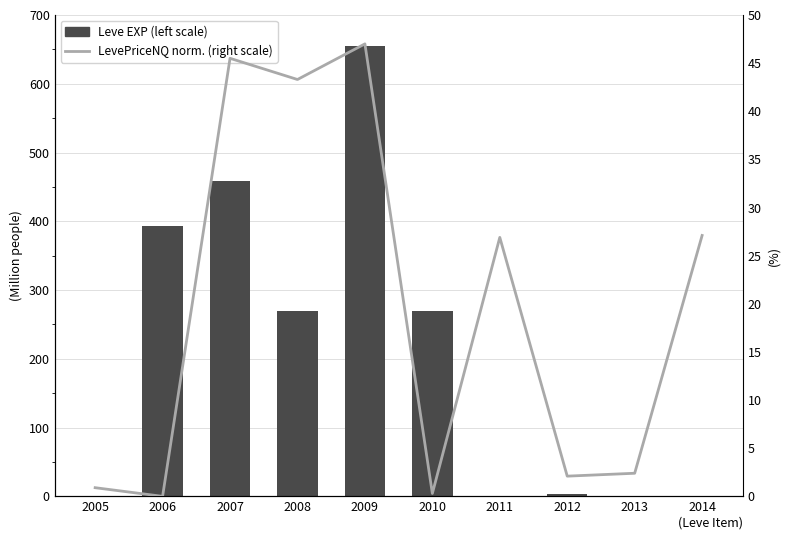

The value of Leve EXP (left scale) at 2008 is 269.0. True or false?

True